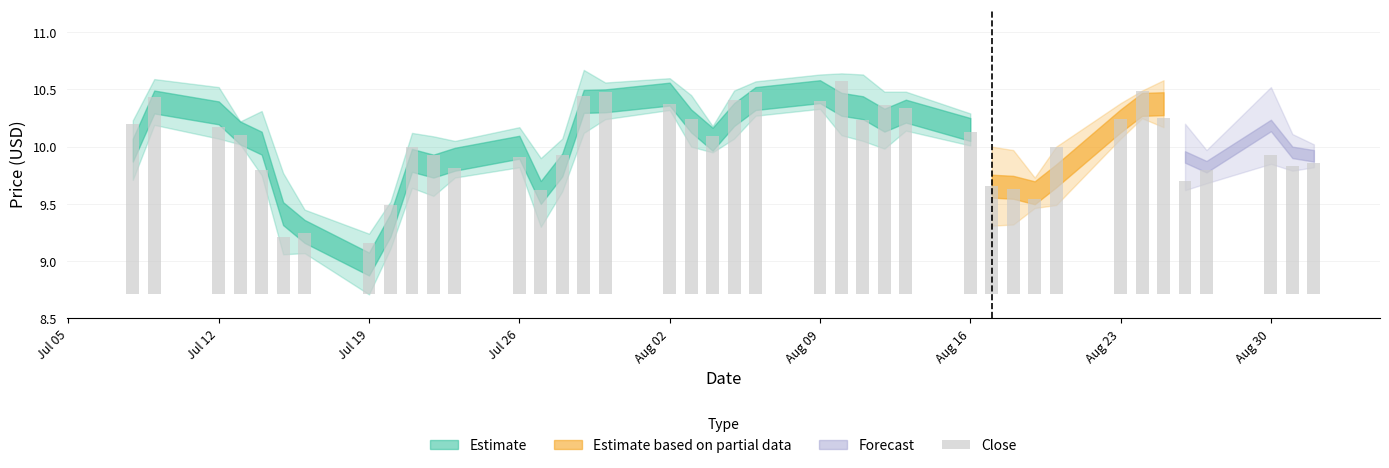

Read the high value at 2021-07-14.

10.3